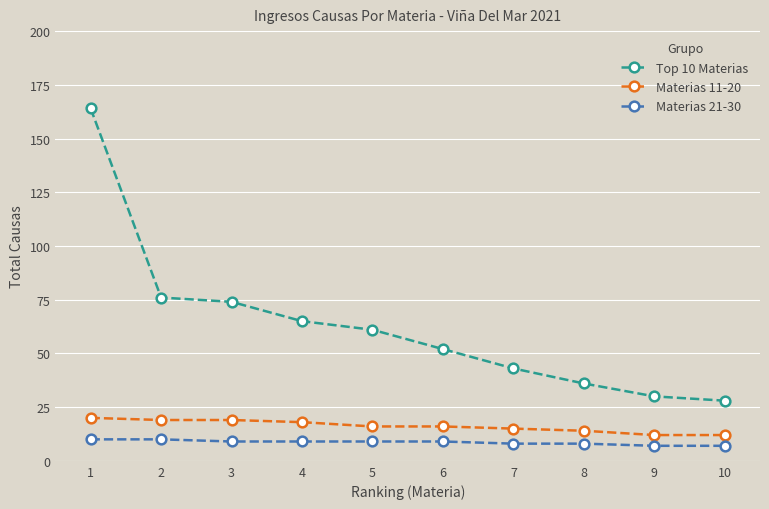

At which category is the sum across all series the highest?

1